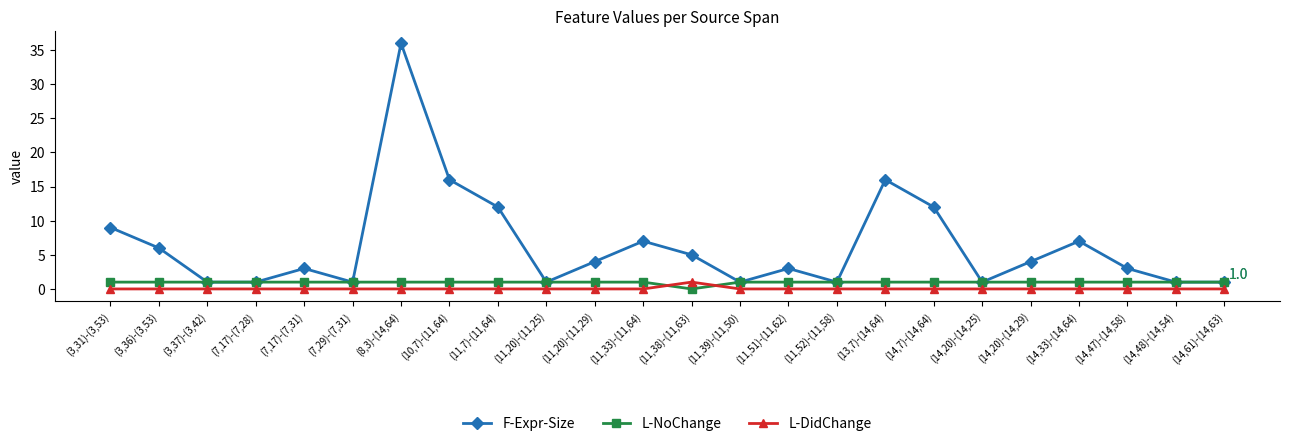

Is it true that L-NoChange equals 1 at (7,17)-(7,31)?

True